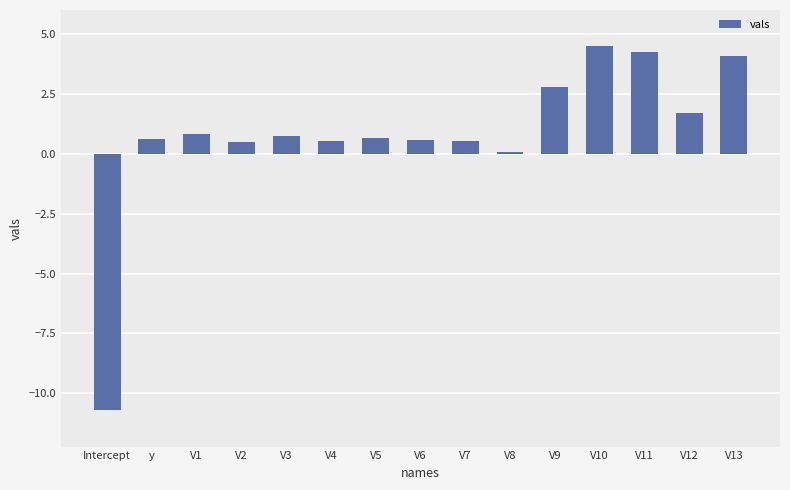

Is it true that the value at V3 is 0.8?

True